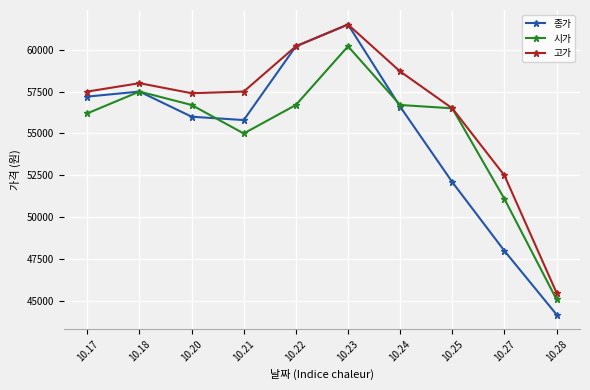

True or false: 시가 has a value of 56700 at 10.20.

True